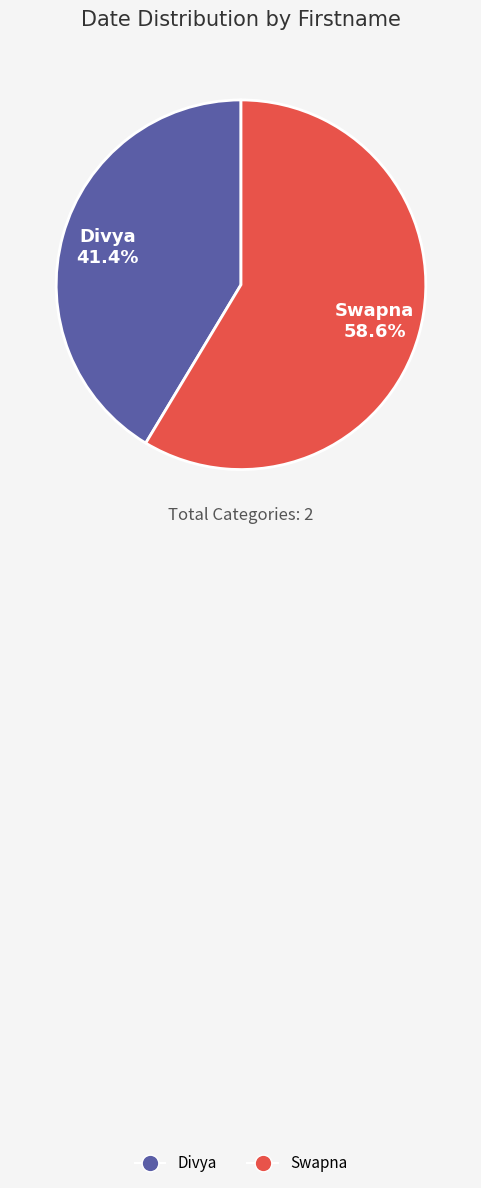

Which has a higher value, Divya or Swapna?

Swapna